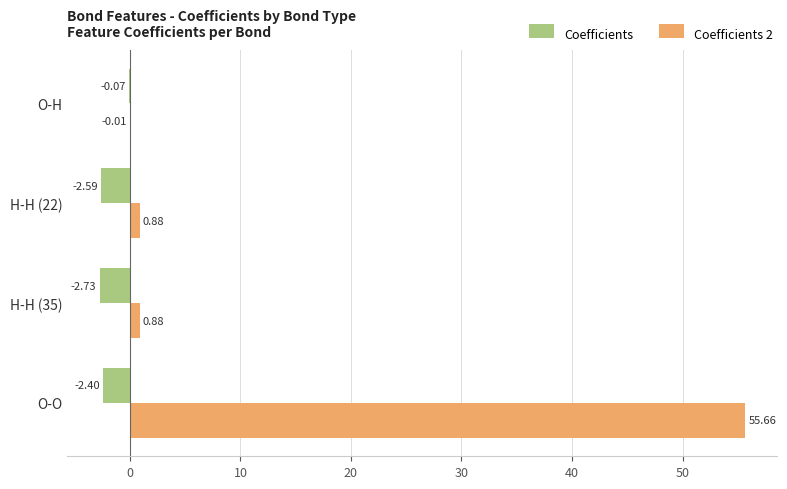

Is the value of Coefficients 2 at H-H (35) greater than the value of Coefficients at H-H (35)?

Yes